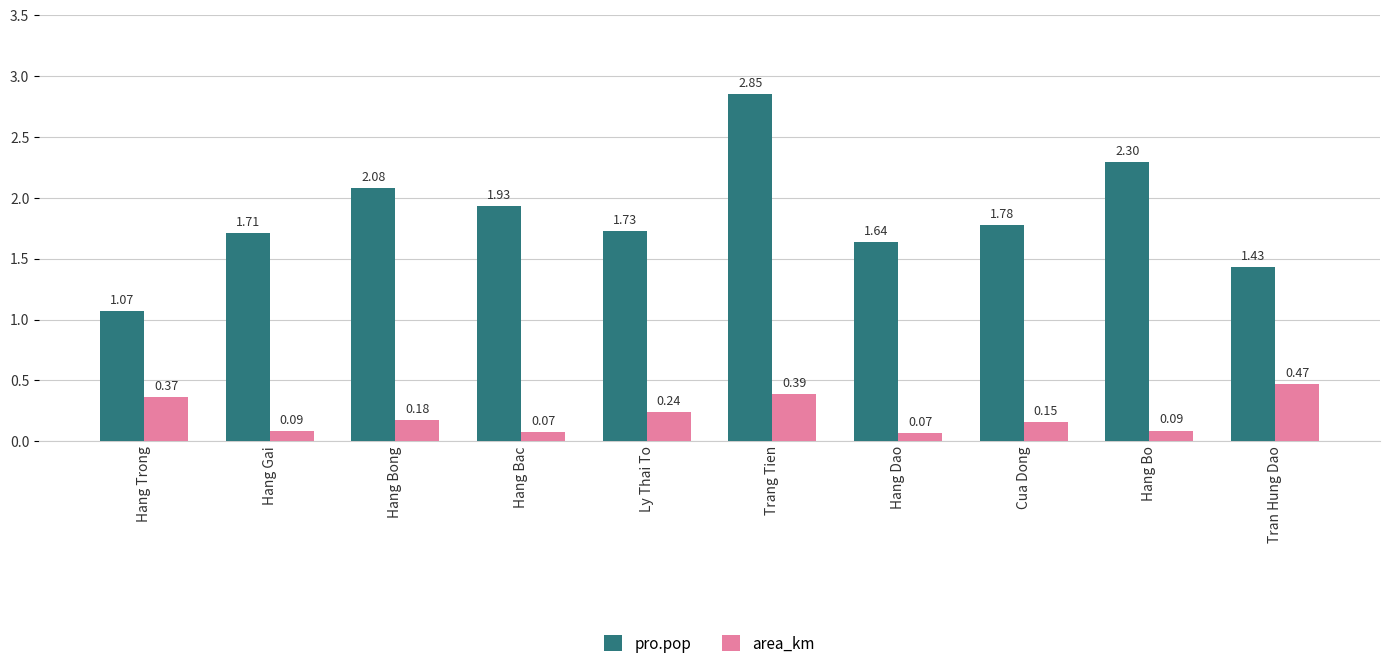

Is the value of pro.pop at Trang Tien greater than the value of area_km at Hang Dao?

Yes